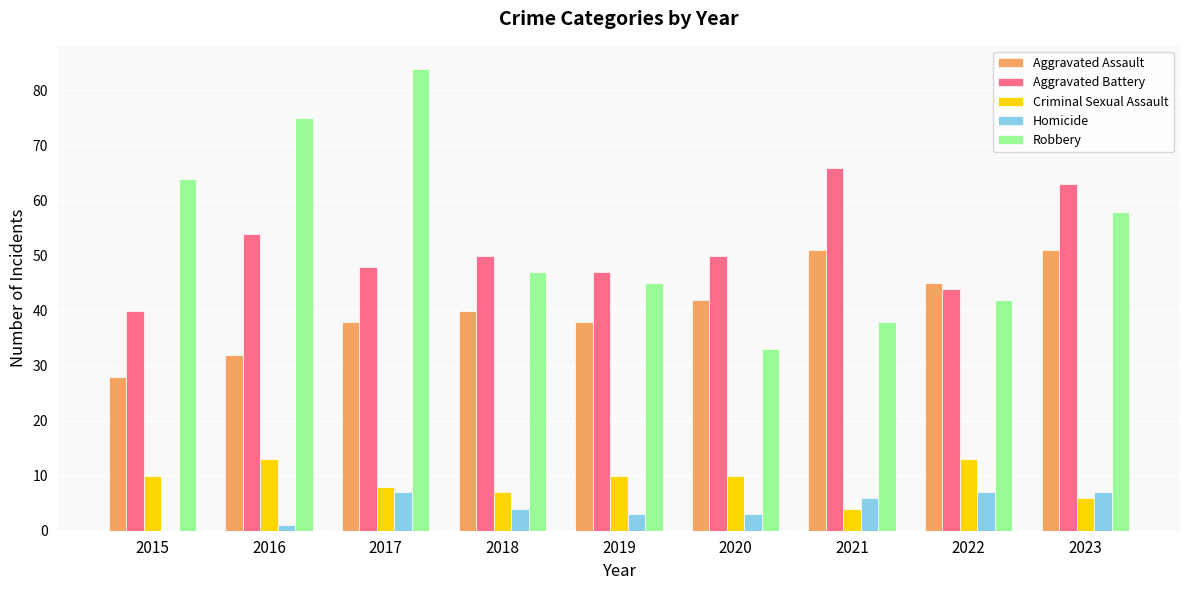

Is the value of Robbery at 2021 greater than the value of Aggravated Battery at 2022?

No